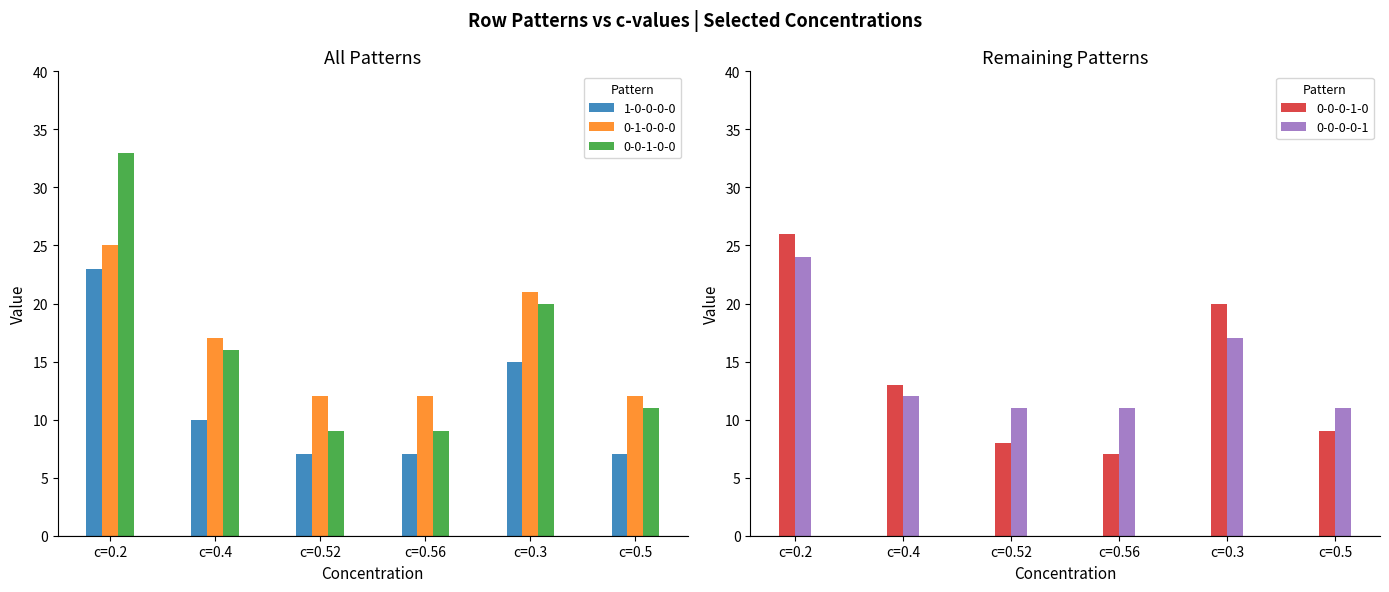

What is the label of the 2nd bar from the left?

c=0.4